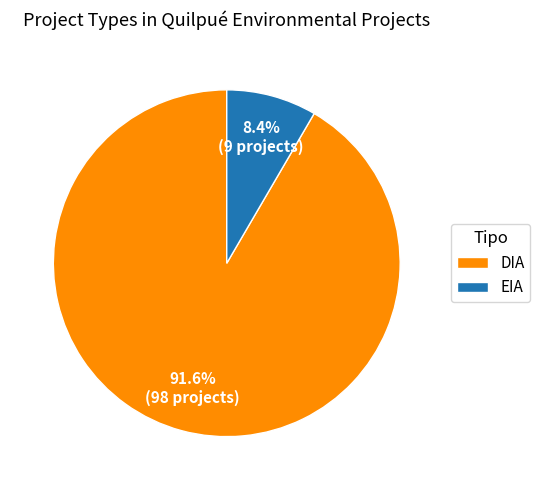

Is there any slice that represents more than half of the pie?

Yes